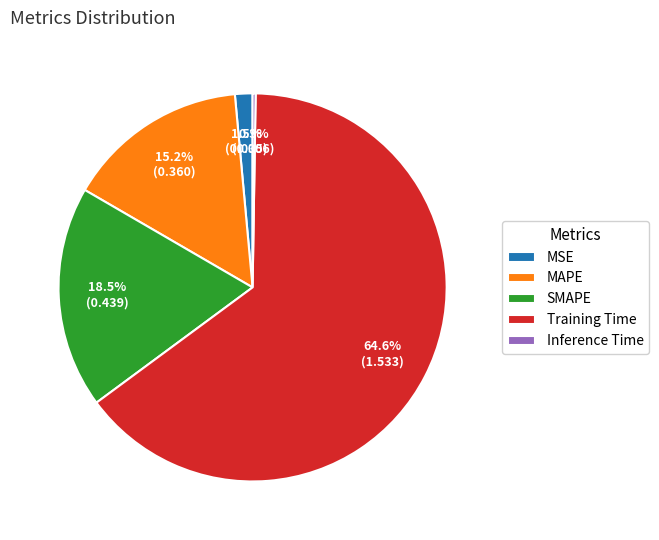

Between MSE and MAPE, which is larger?

MAPE